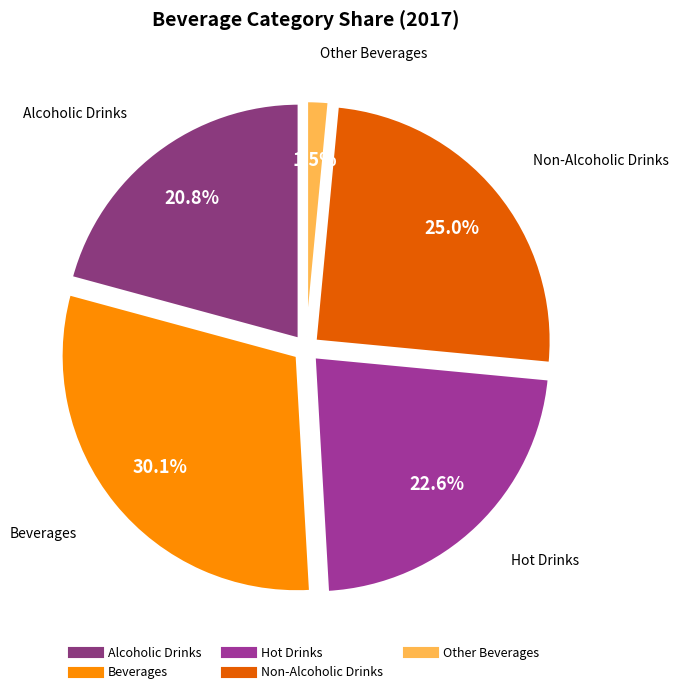

Do Beverages and Other Beverages together represent more than half of the pie?

No